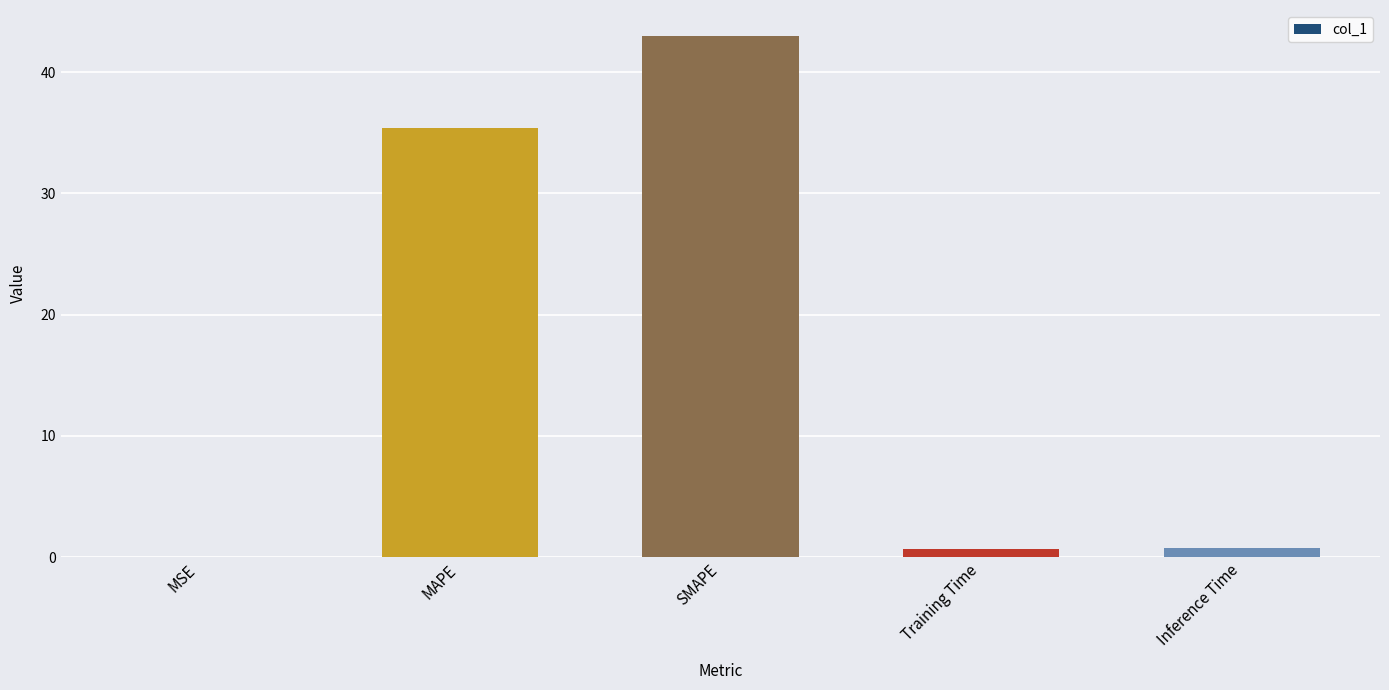

Is it true that the value at MAPE is 35.4?

True